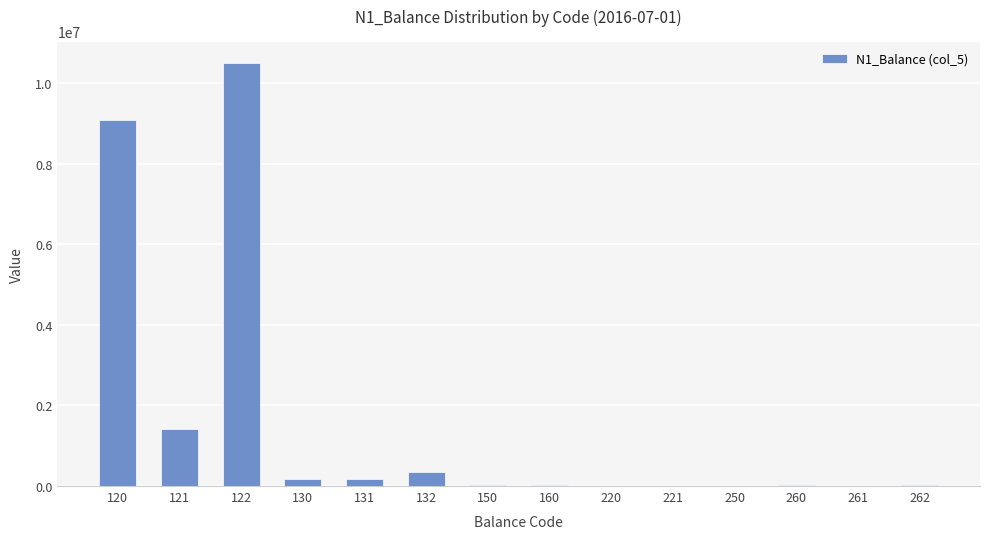

Are the bars horizontal?

No